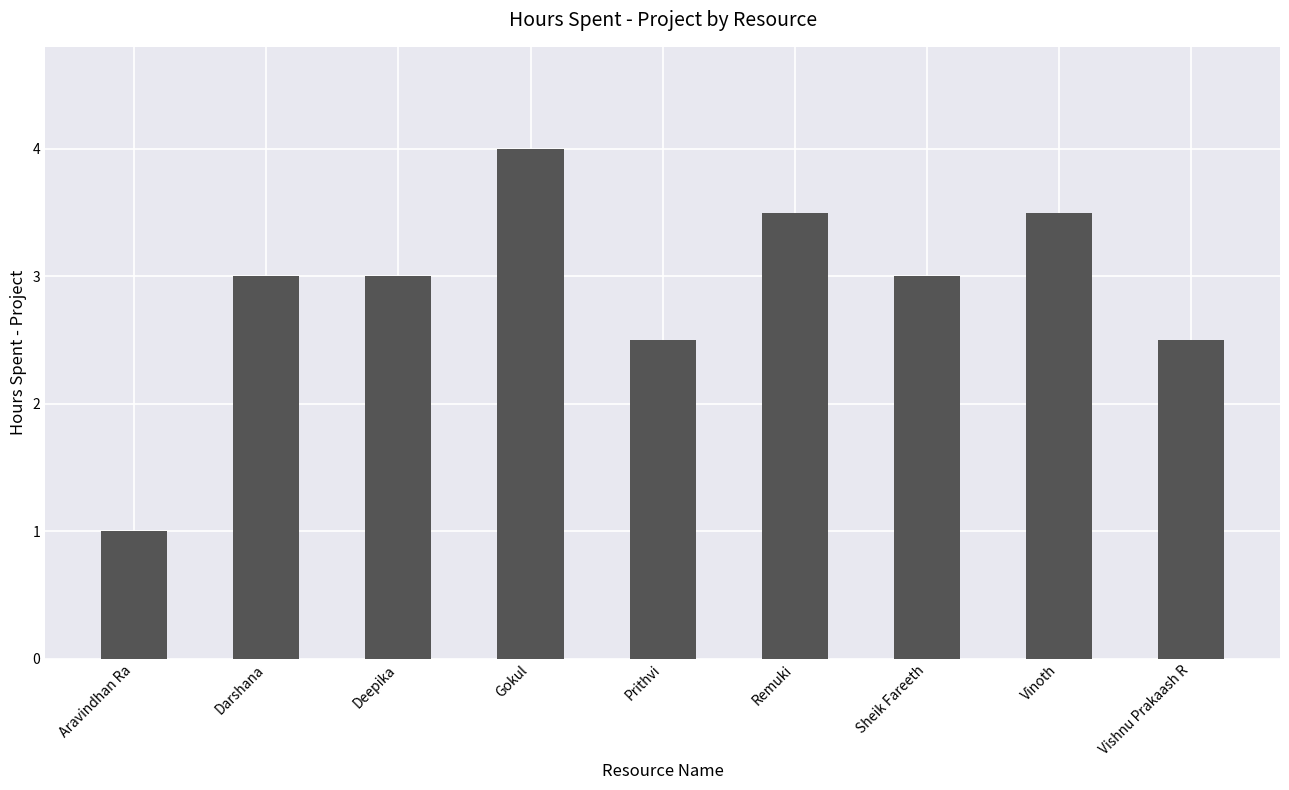

What is the difference between the maximum and minimum values?

3.0